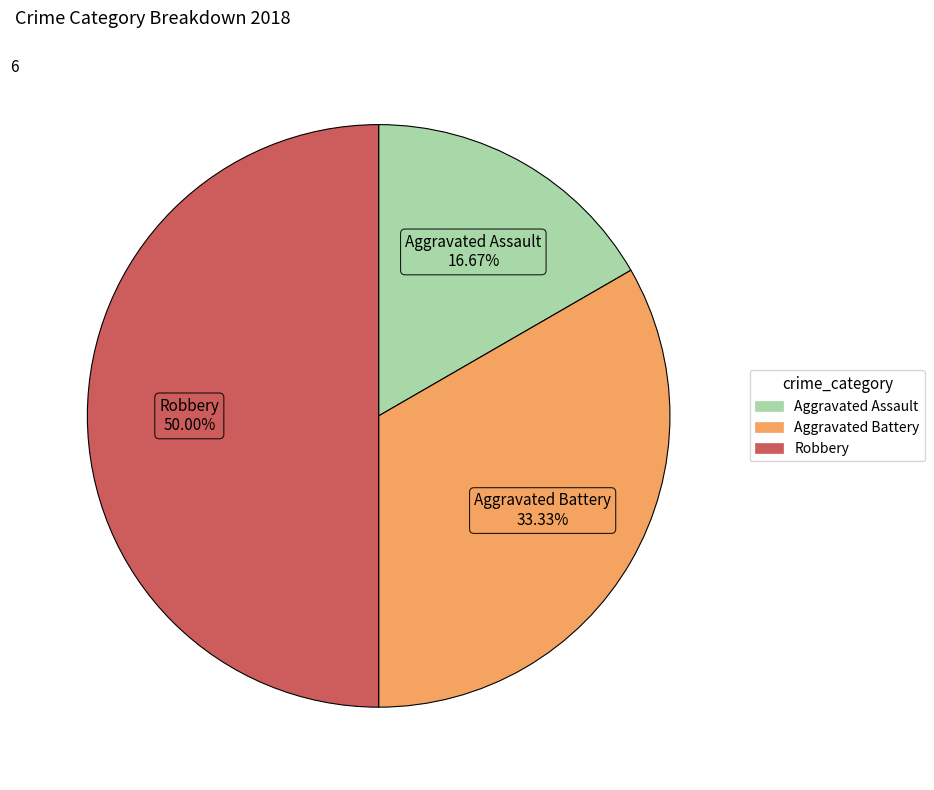

Is it true that Aggravated Assault is 10% of the pie?

False